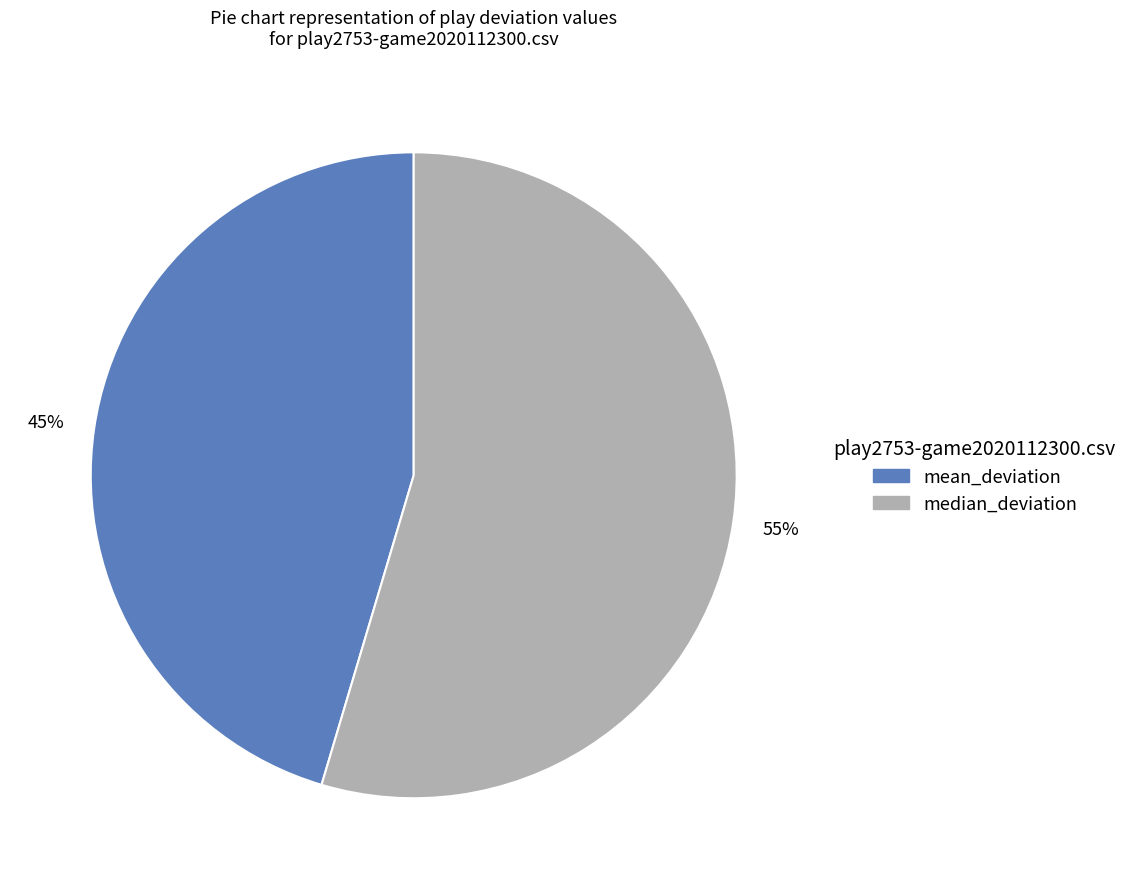

Does any single category account for the majority?

Yes